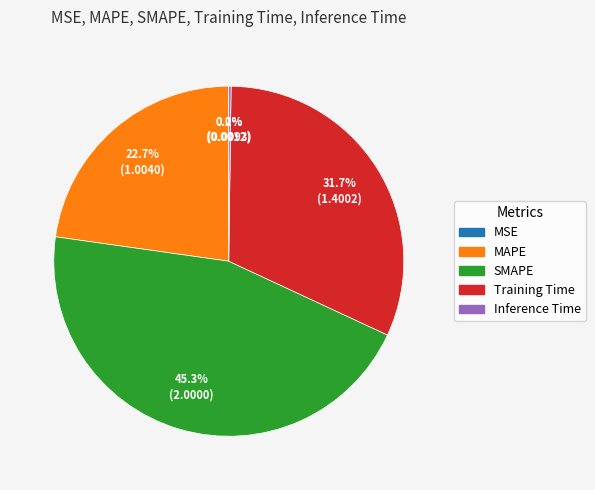

To the nearest percent, what is the difference between the largest and smallest slice percentages?

45%